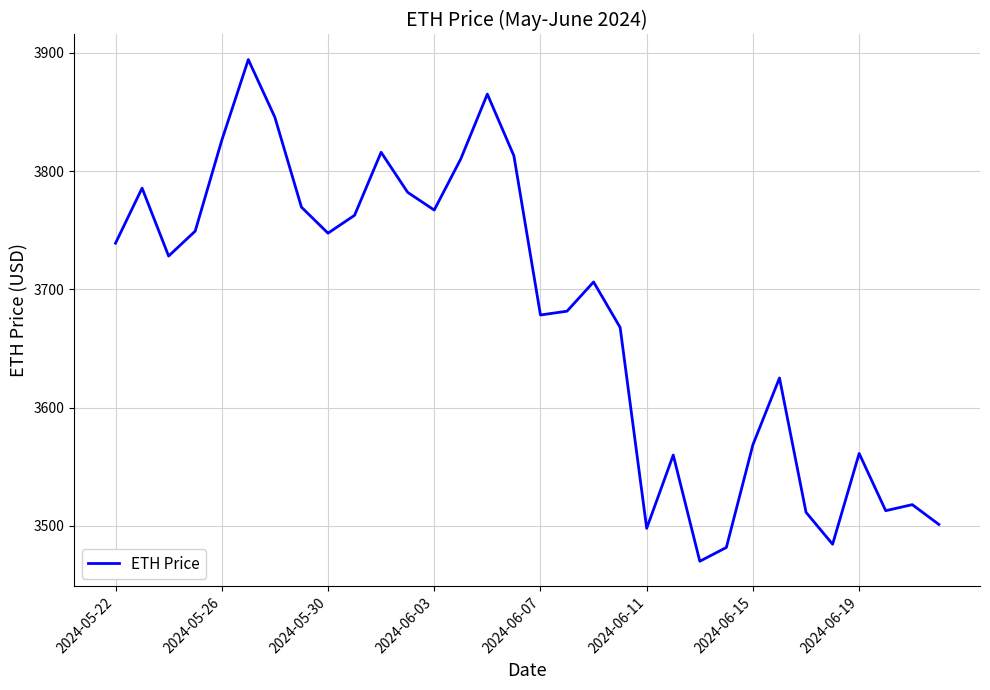

True or false: there are more than 0 points higher than both neighbors.

True